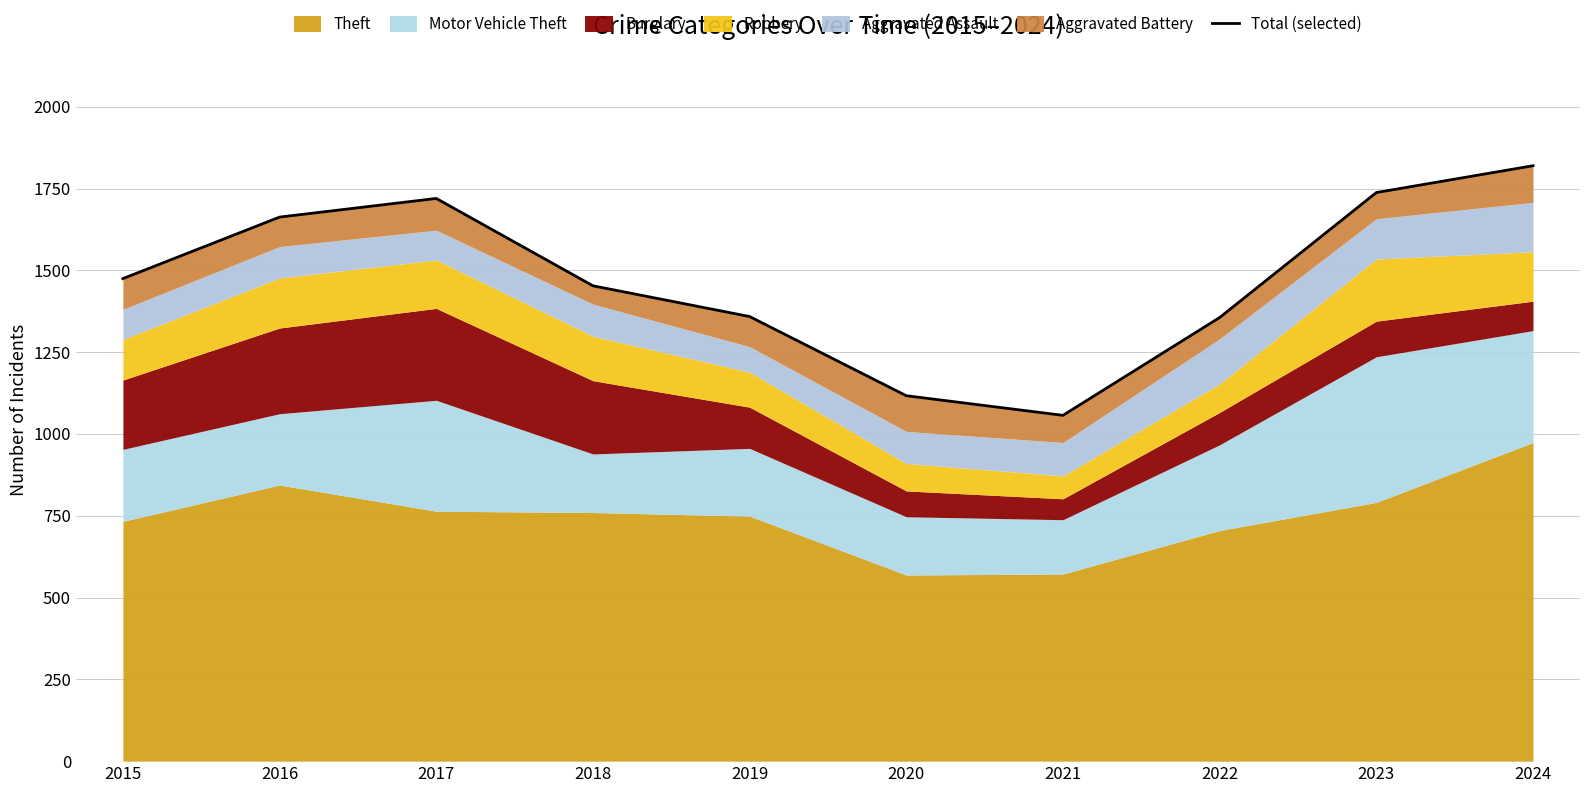

Where is the first local minimum?

2021